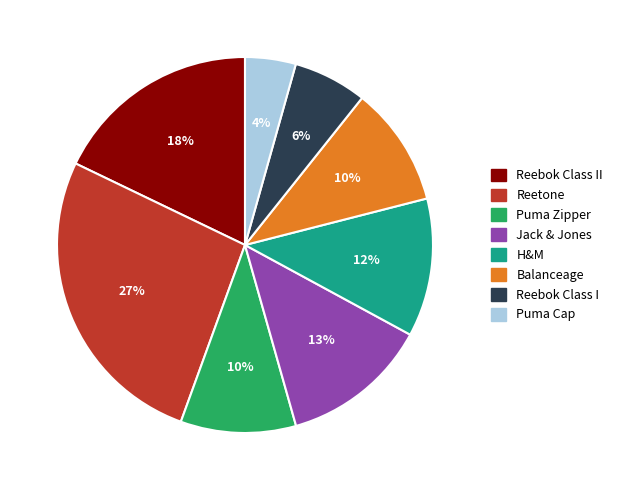

Is the sum of Jack & Jones and Balanceage greater than half?

No